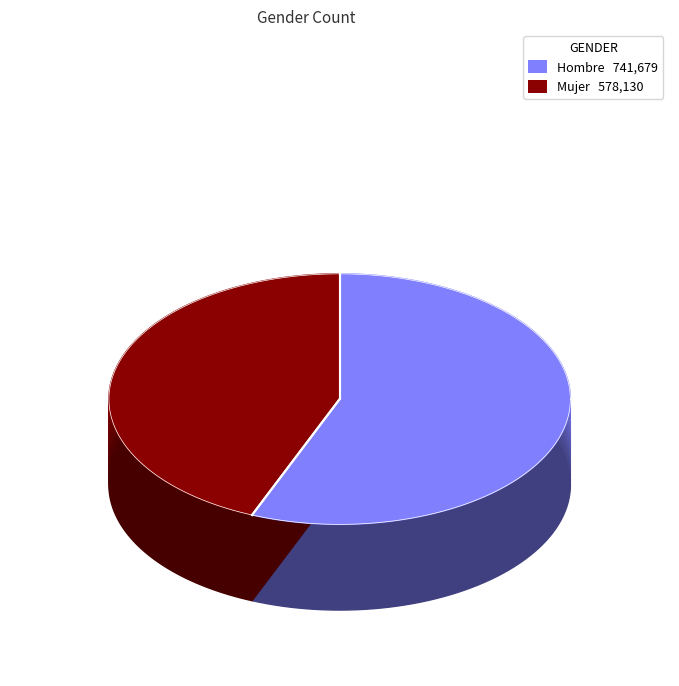

Rank the categories by value from highest to lowest.

Hombre, Mujer